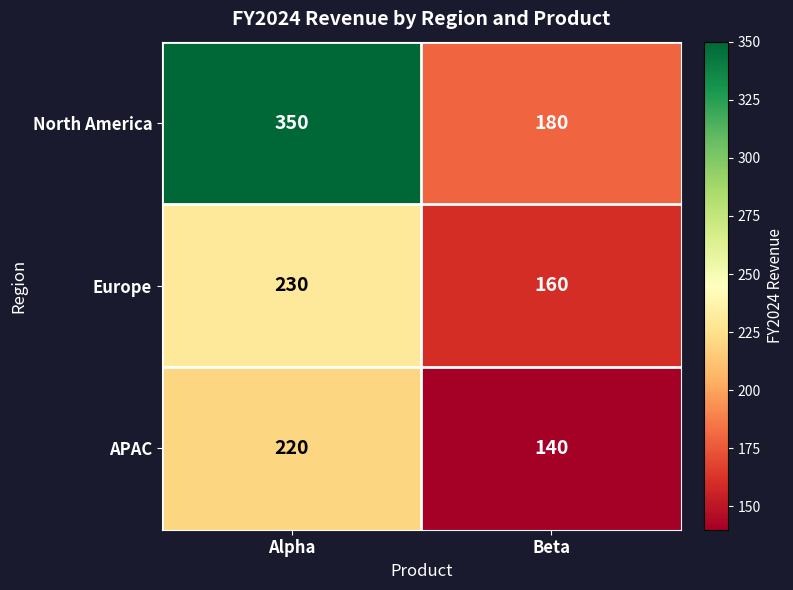

What is the minimum value shown in the chart?

140